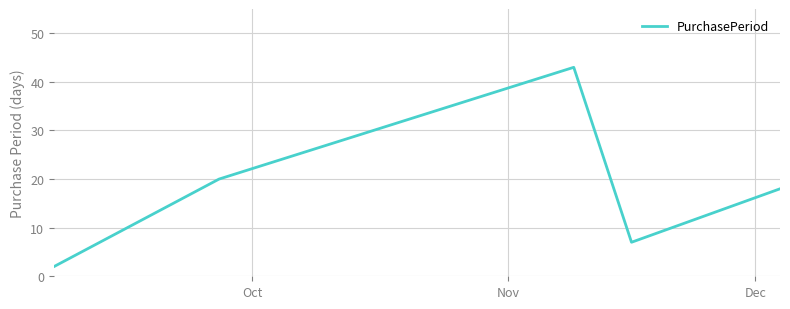

What is the average value?

18